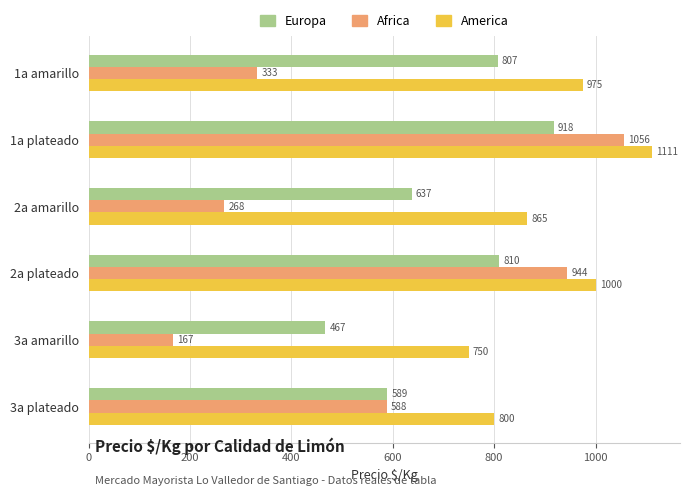

What is the spread (max minus min) of values at 3a plateado?

212